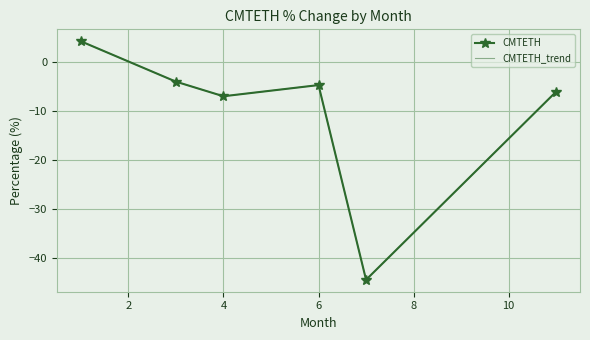

Where is the first local maximum for CMTETH?

6